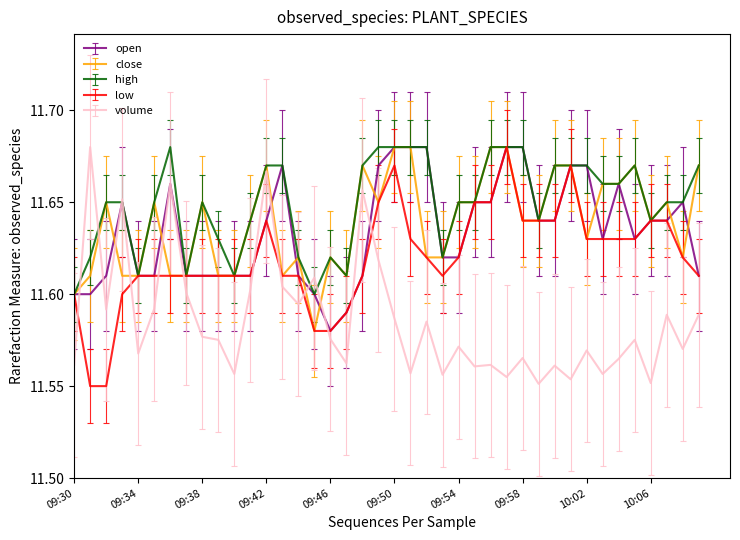

Which series has the largest total across all categories?

high